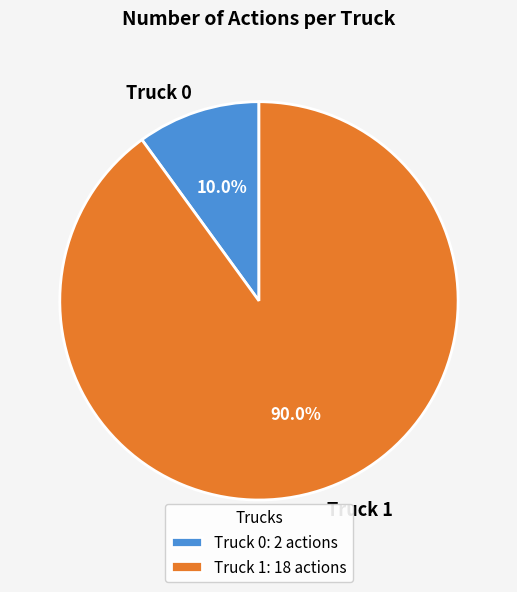

What is the total percentage of Truck 1 and Truck 0?

100.0%